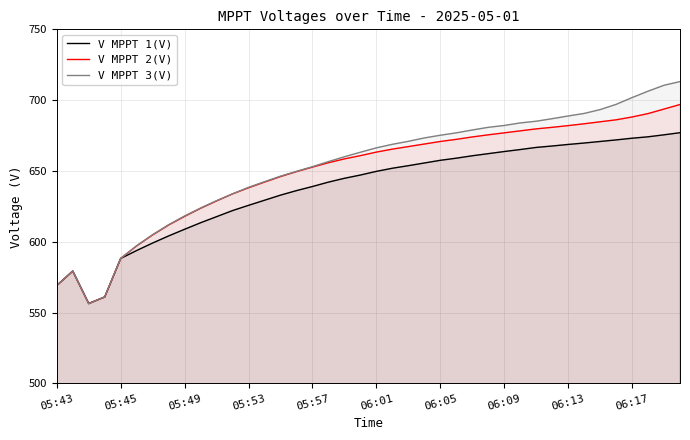

What is the spread (max minus min) of values at 06:09?

18.4